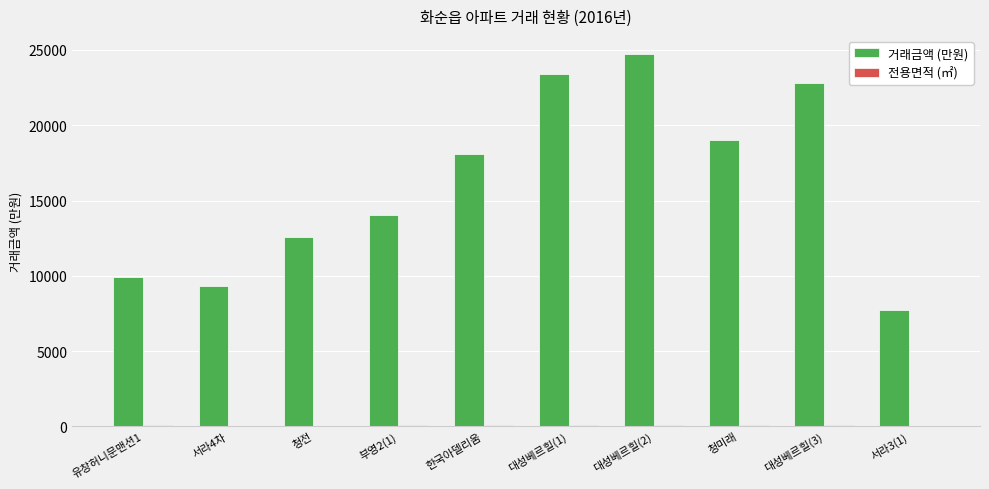

The value of 거래금액 (만원) at 서라3(1) is 3286.6. True or false?

False